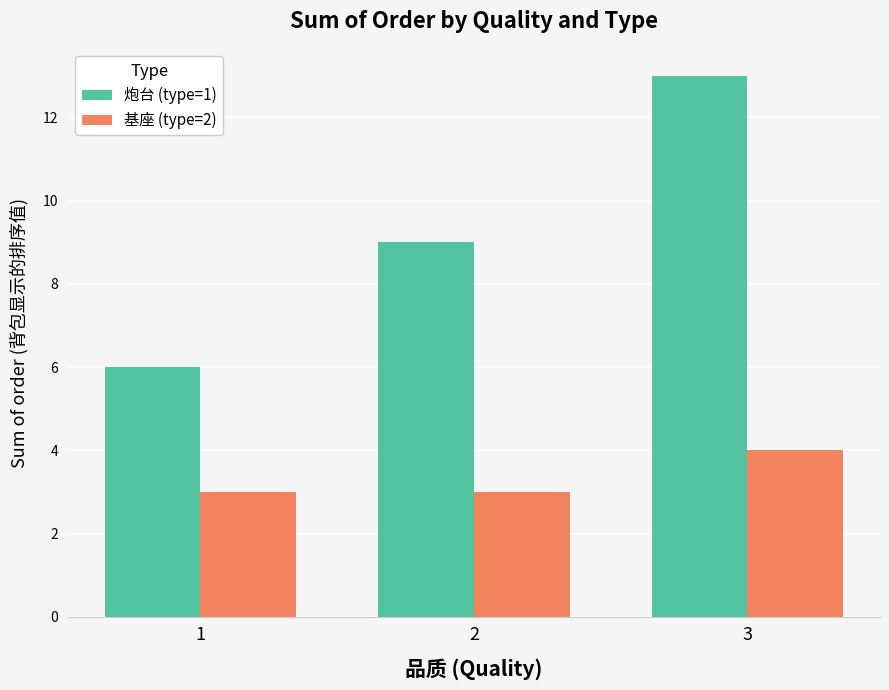

Where is 炮台 (type=1) nearest to the value 9?

2